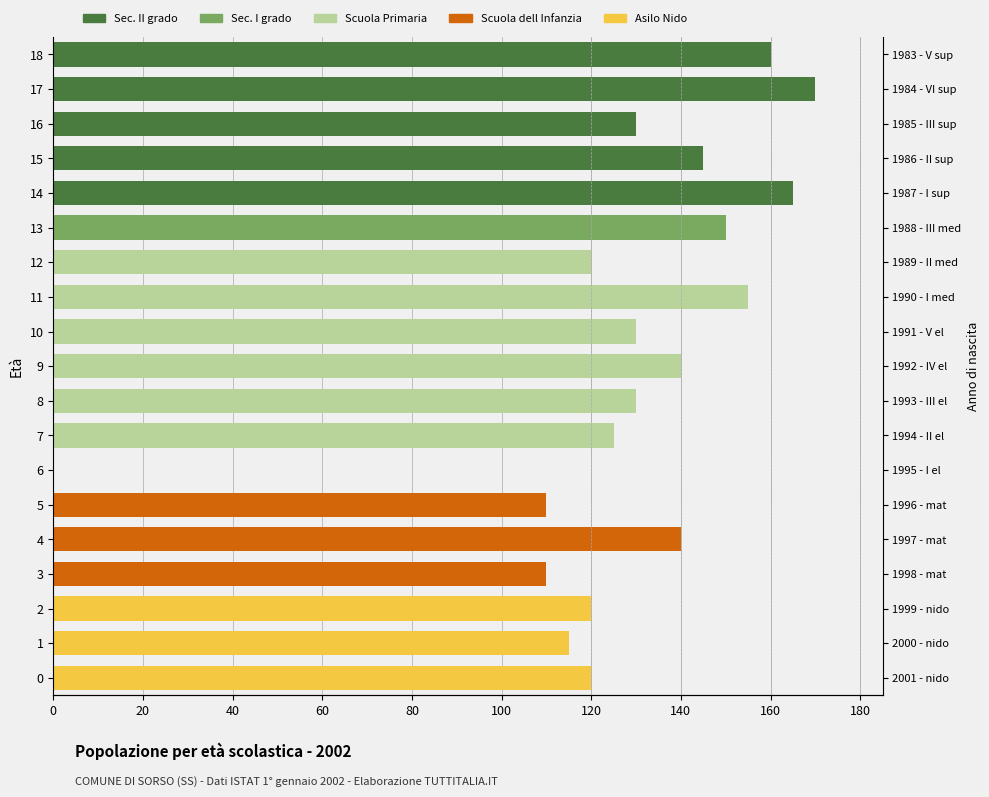

Is the value of Sec. II grado at 11 greater than the value of Asilo Nido at 4?

No